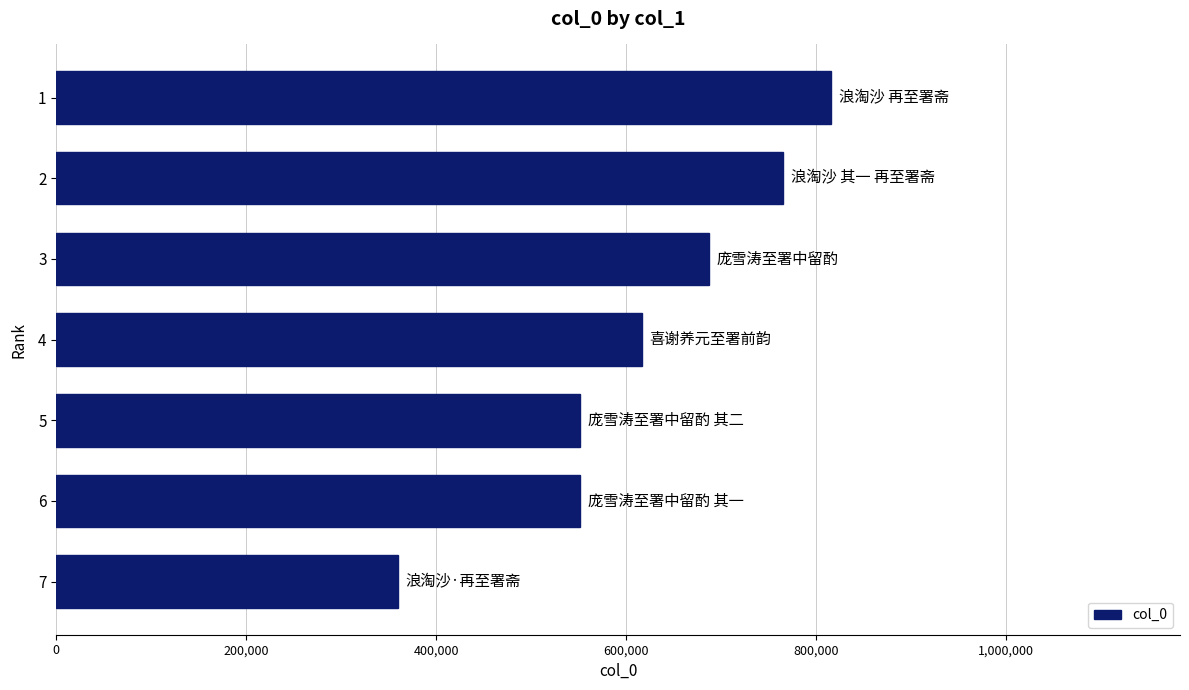

The value at 4 is 616946. True or false?

True